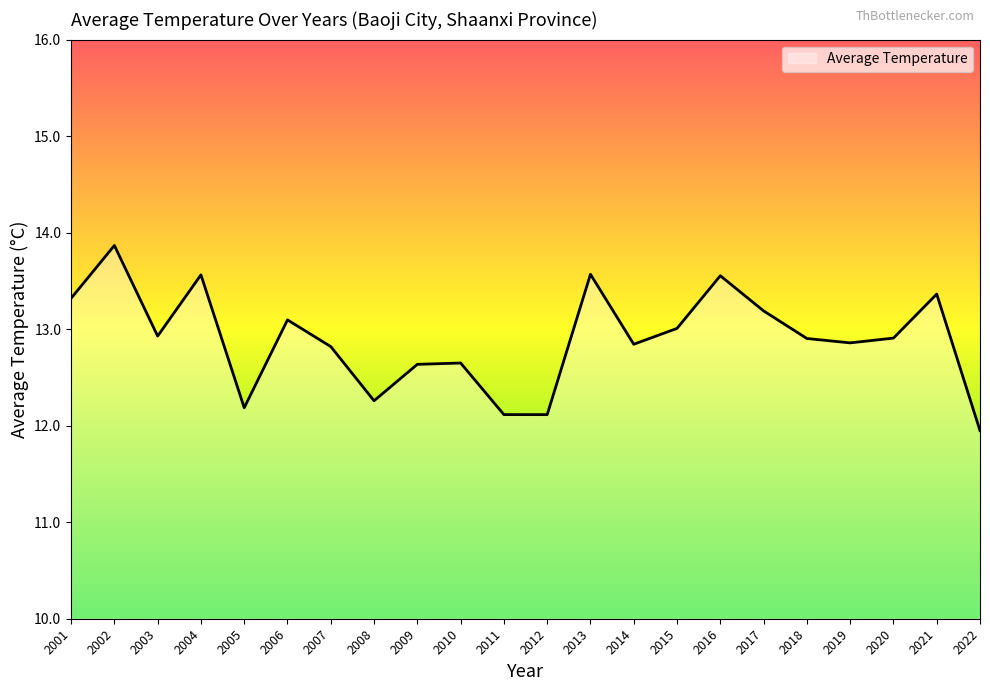

How many lines are shown in the chart?

1